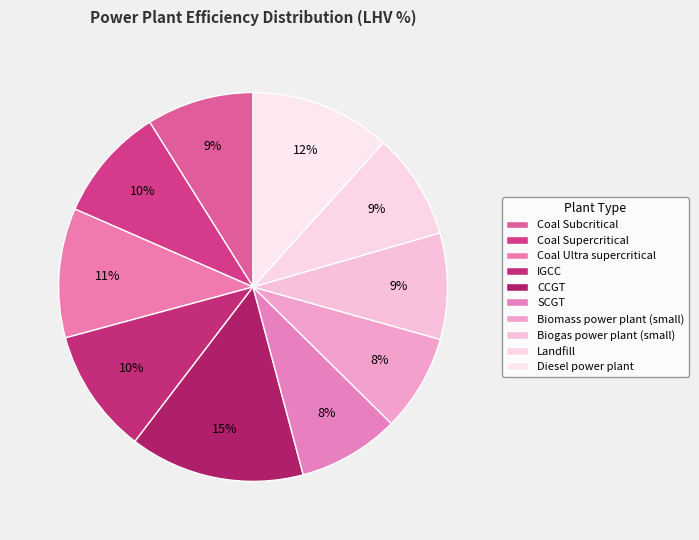

How many slices are in this pie chart?

10